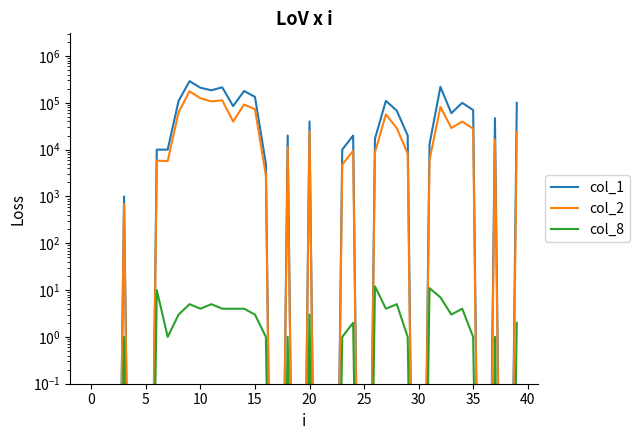

Reading left to right, extract all data points from this chart.

col_1: 0.0	0.0	0.0	1000.0	0.0	0.0	10000.0	10000.0	110000.0	289000.0	210000.0	185000.0	214000.0	85000.0	179000.0	134000.0	5000.0	0.0	20000.0	0.0	40000.0	0.0	0.0	10000.0	20000.0	0.0	17000.0	110000.0	68000.0	20000.0	0.0	13000.0	219000.0	60000.0	100000.0	70000.0	0.0	47000.0	0.0	100000.0
col_2: 0.0	0.0	0.0	690.0	0.0	0.0	5800.0	5700.0	63000.0	176480.0	125200.0	107040.0	113200.0	39700.0	91880.0	73160.0	2800.0	0.0	11600.0	0.0	24600.0	0.0	0.0	4800.0	9400.0	0.0	8720.0	56530.0	28840.0	8200.0	0.0	5950.0	81820.0	29000.0	39800.0	28000.0	0.0	16450.0	0.0	24000.0
col_8: 0.0	0.0	0.0	1.0	0.0	0.0	10.0	1.0	3.0	5.0	4.0	5.0	4.0	4.0	4.0	3.0	1.0	0.0	1.0	0.0	3.0	0.0	0.0	1.0	2.0	0.0	12.0	4.0	5.0	1.0	0.0	11.0	7.0	3.0	4.0	1.0	0.0	1.0	0.0	2.0